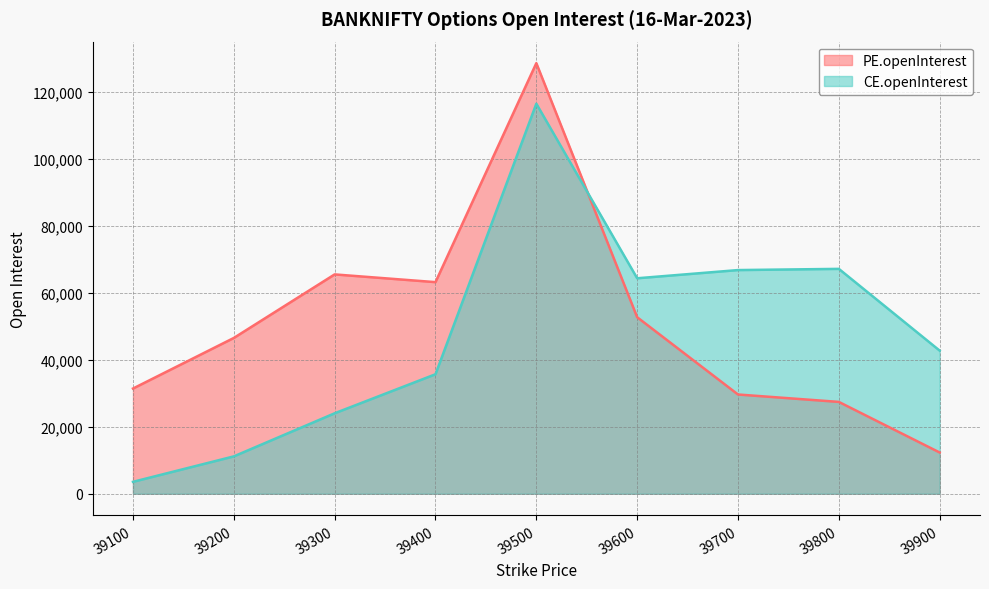

True or false: CE.openInterest and PE.openInterest cross at least once.

True